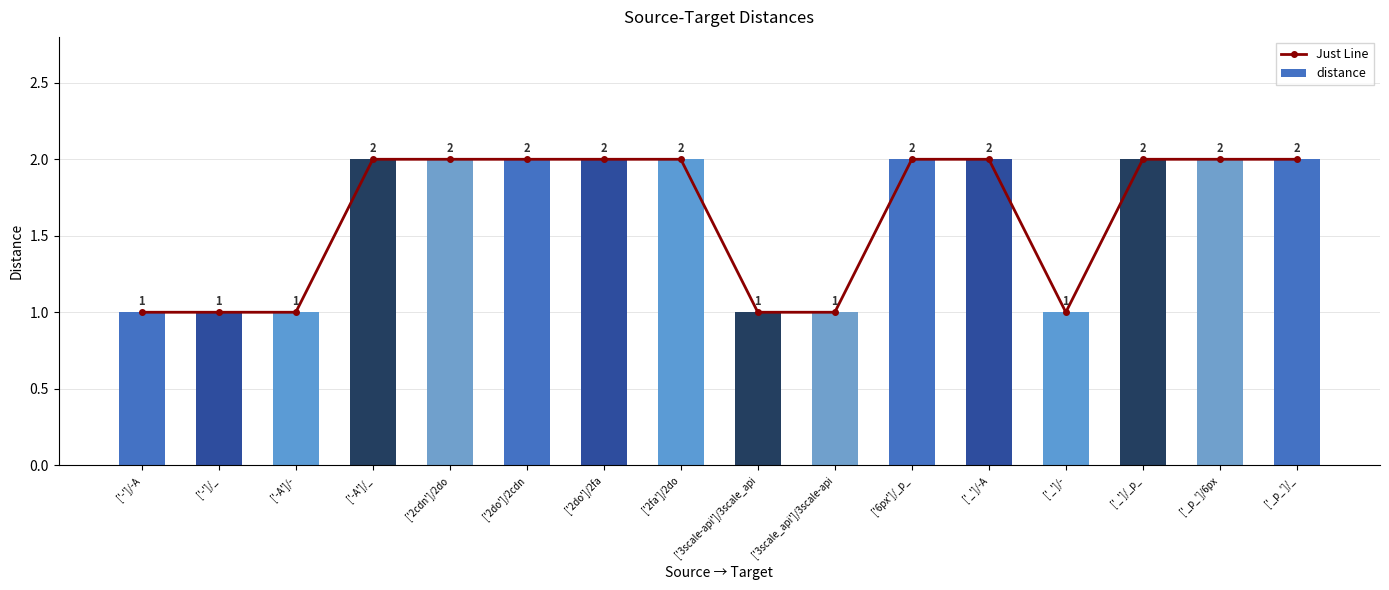

What is the label of the 13th bar from the right?

['-A']/_